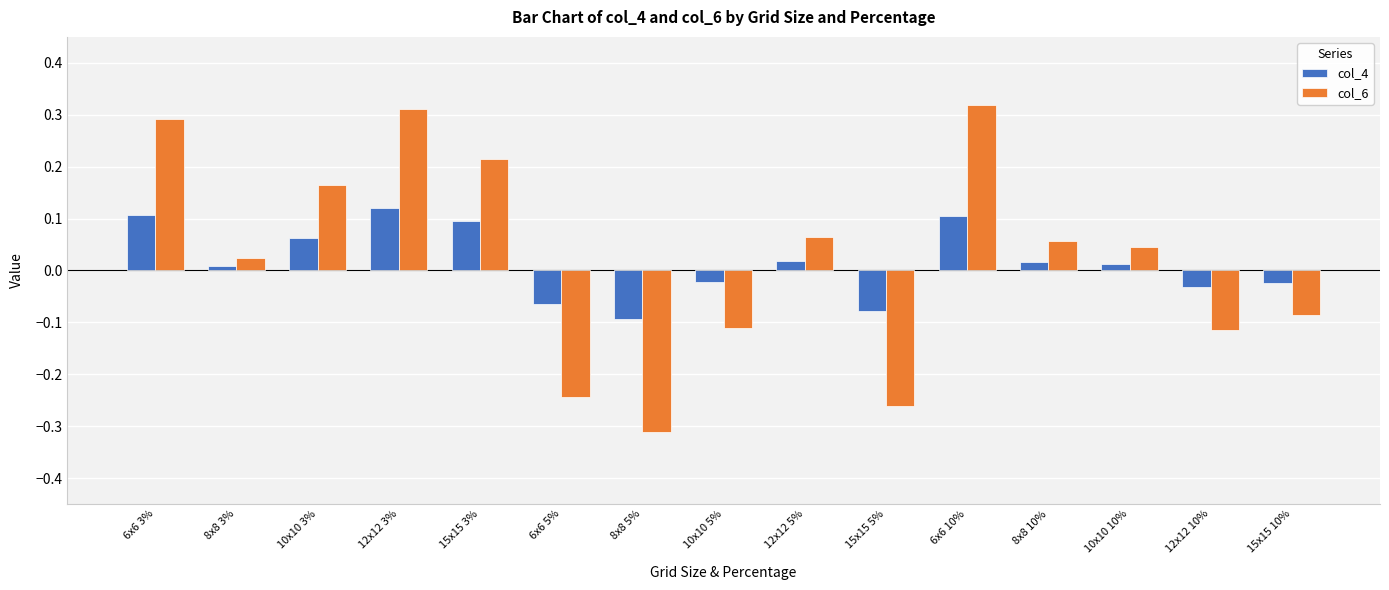

What is the total value across all series at 6x6 3%?

0.4